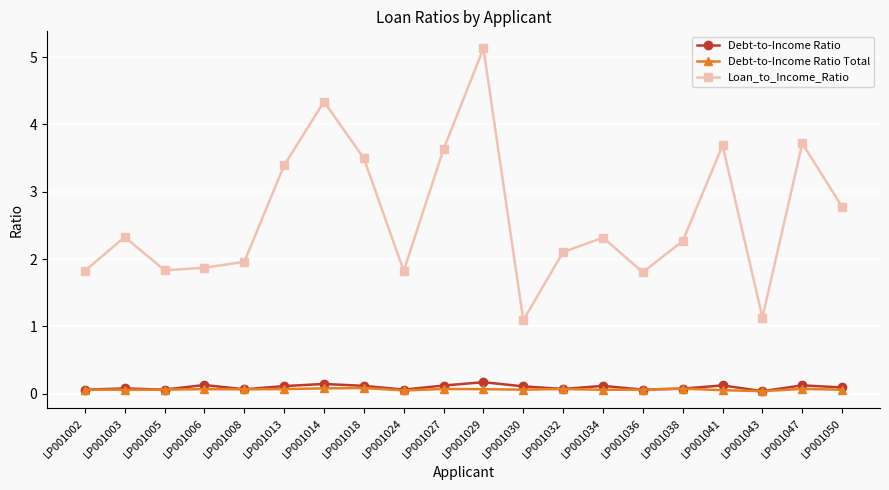

The value of Loan_to_Income_Ratio at LP001006 is 1.9. True or false?

True